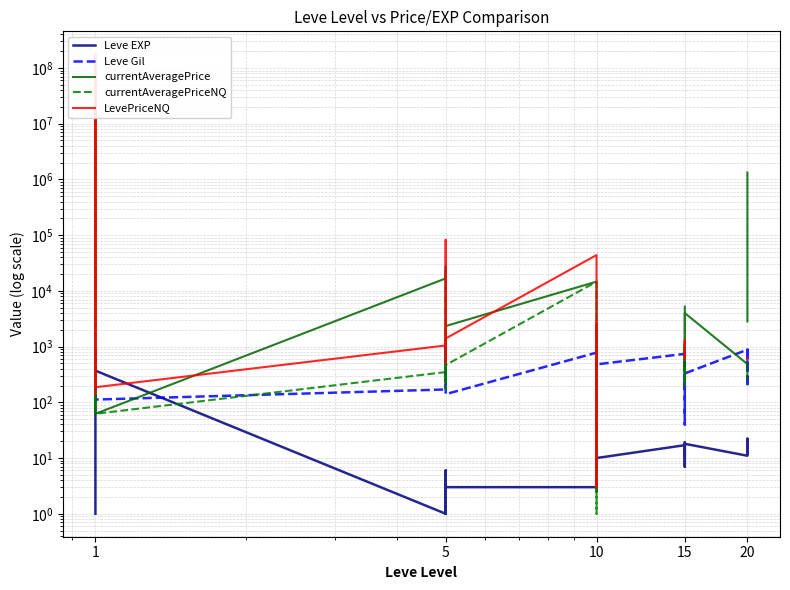

How many interior local peaks does the currentAveragePriceNQ series have?

6